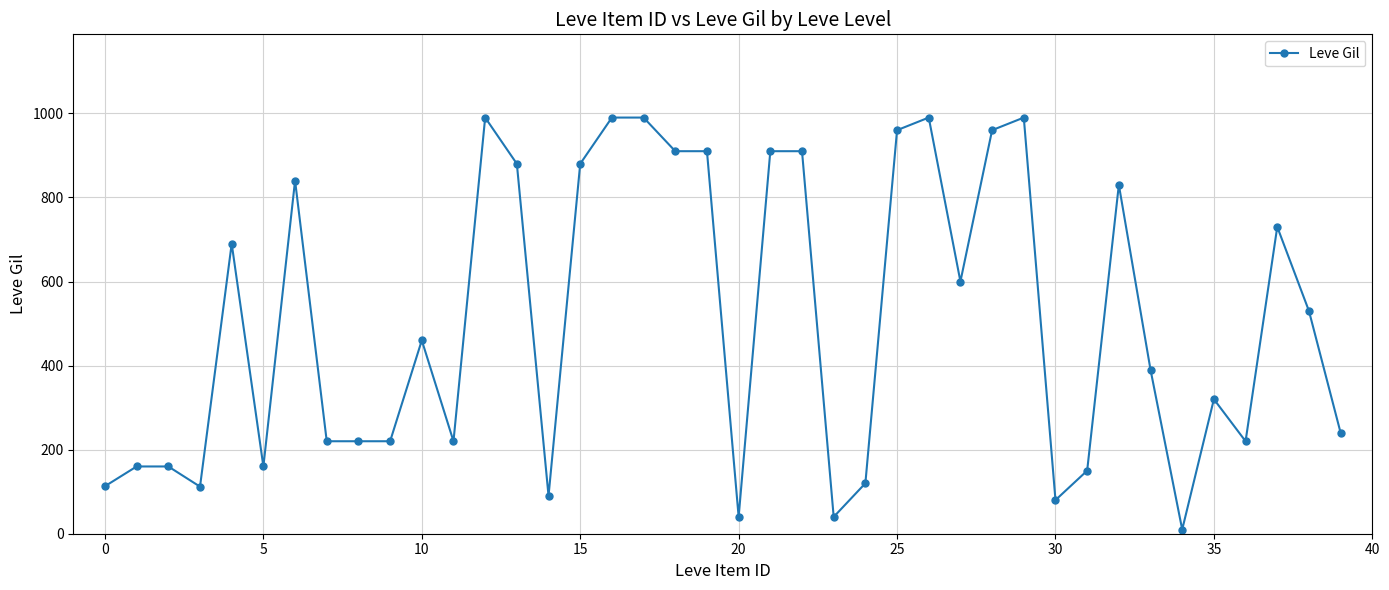

What is the difference between the maximum and second lowest values?

950